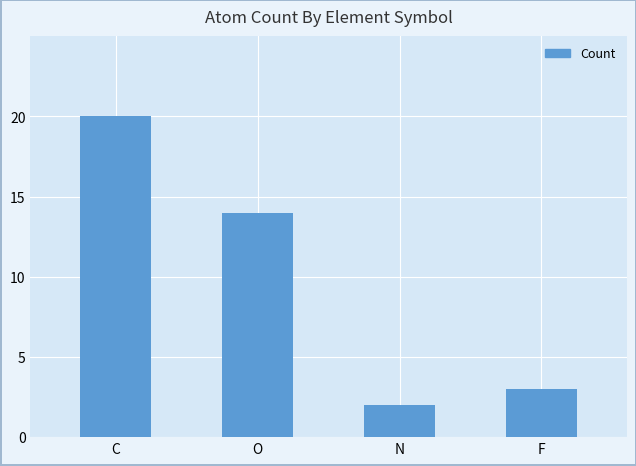

Count the number of data series in this chart.

1